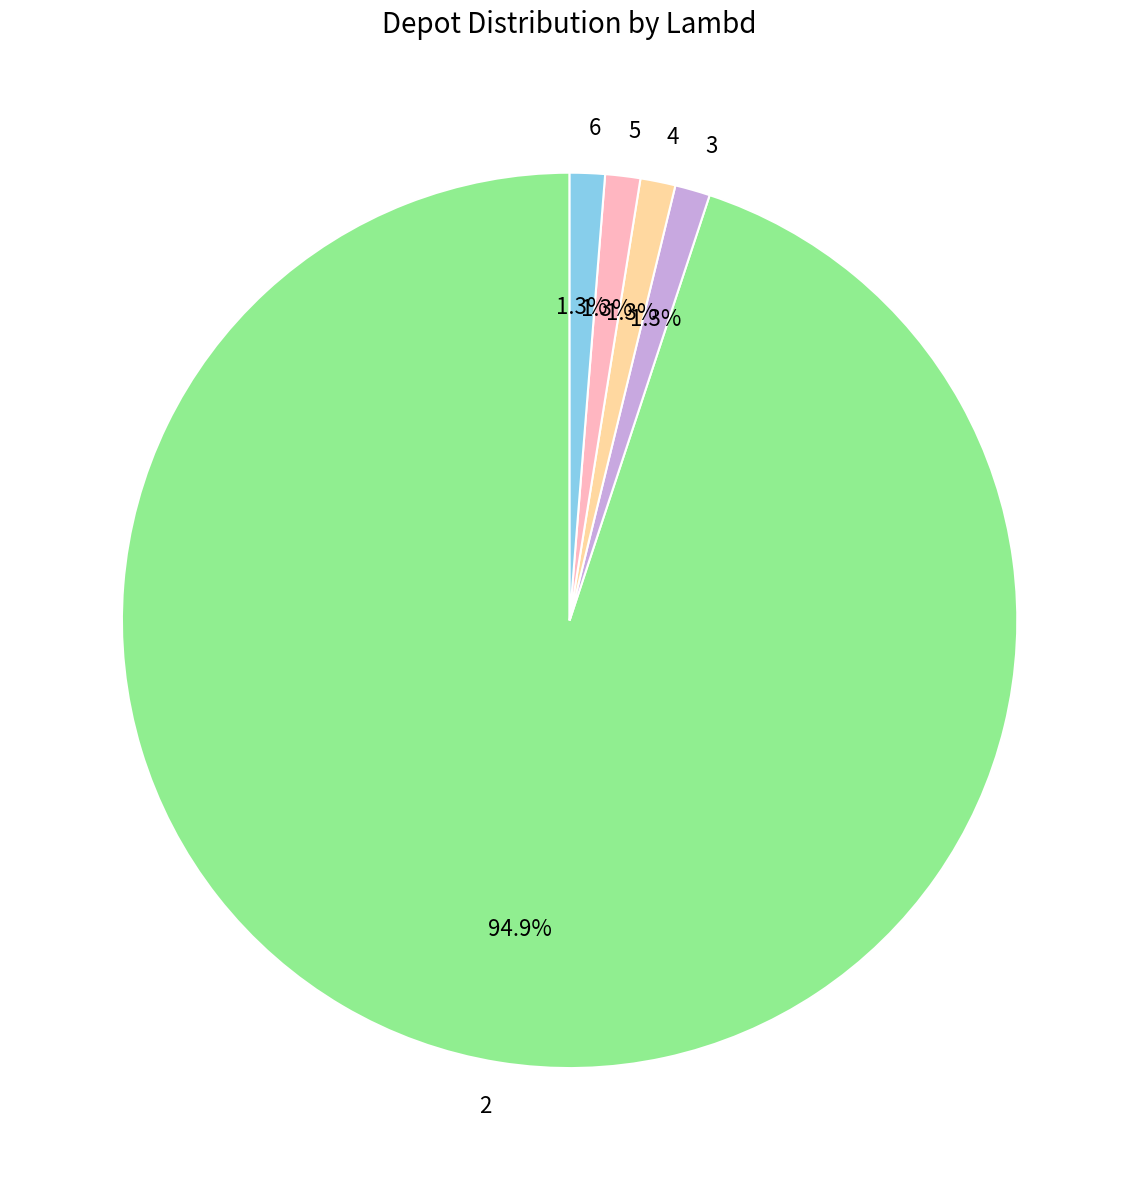

To the nearest percent, what percentage of the pie is 6?

1%